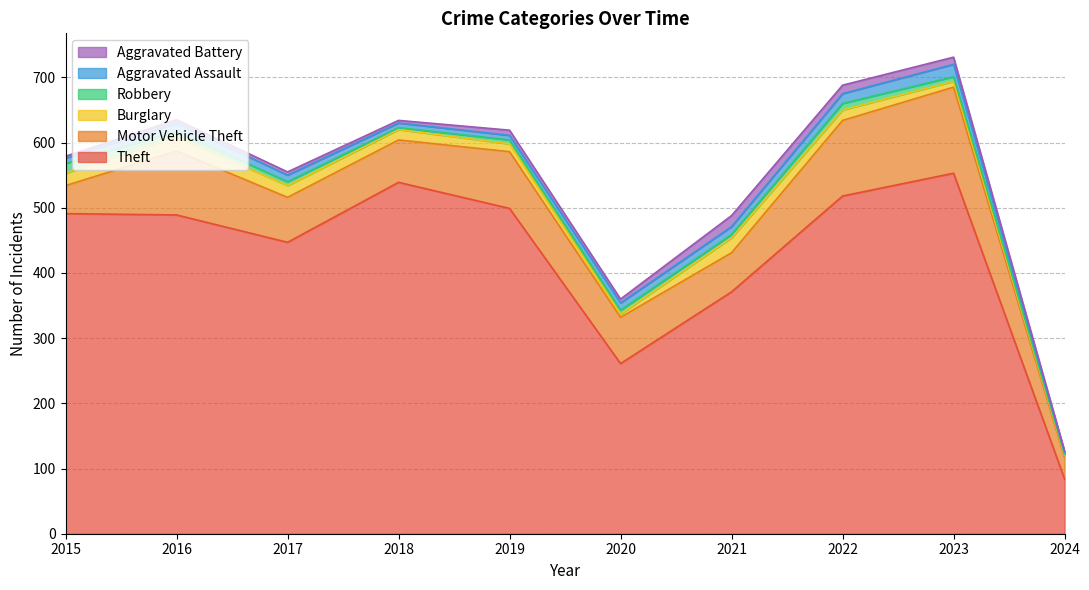

What is the sum of the Theft values at 2019 and 2022?

1017